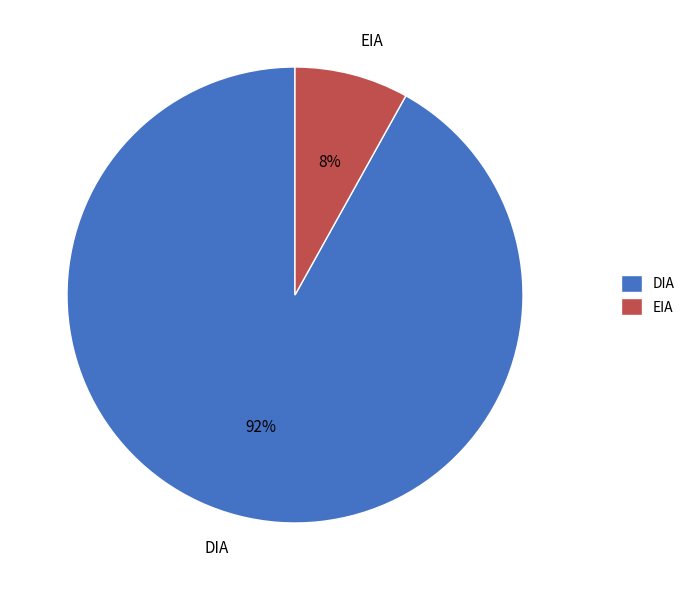

Is the sum of EIA and DIA greater than half?

Yes